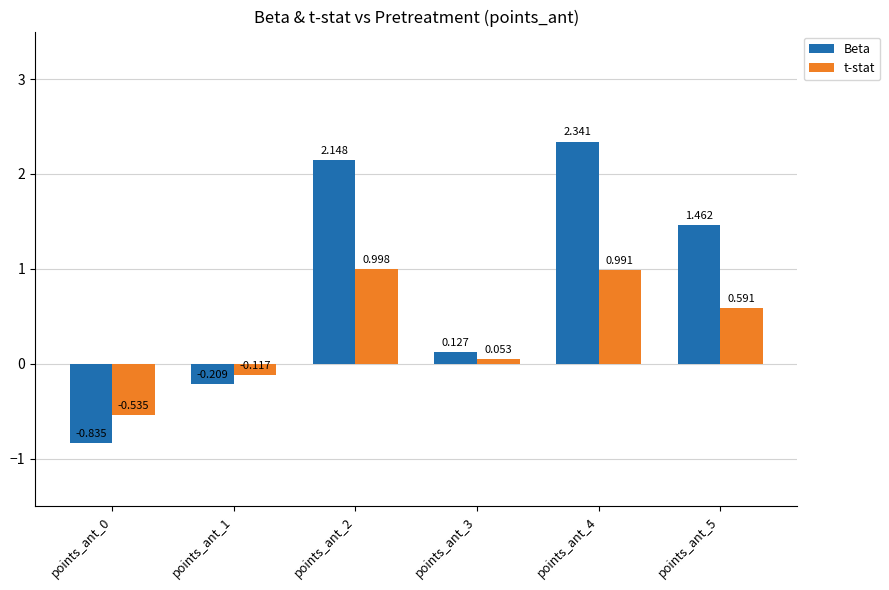

Which series has the largest range (max minus min)?

Beta